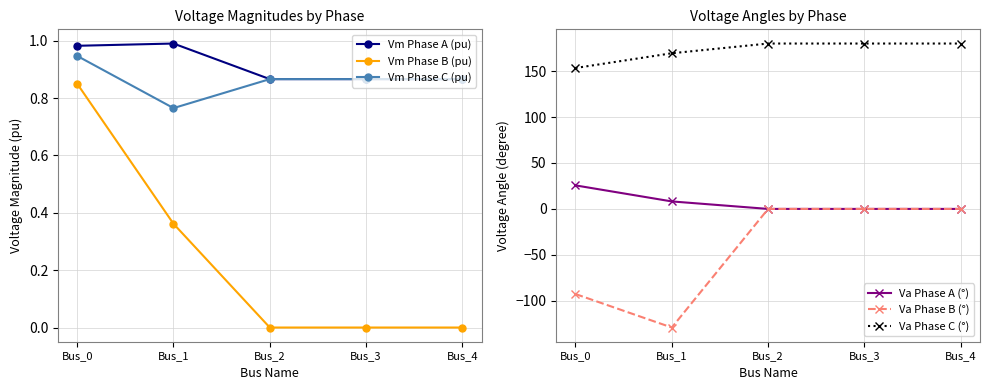

What is the average value of the Vm Phase B (pu) series?

0.2